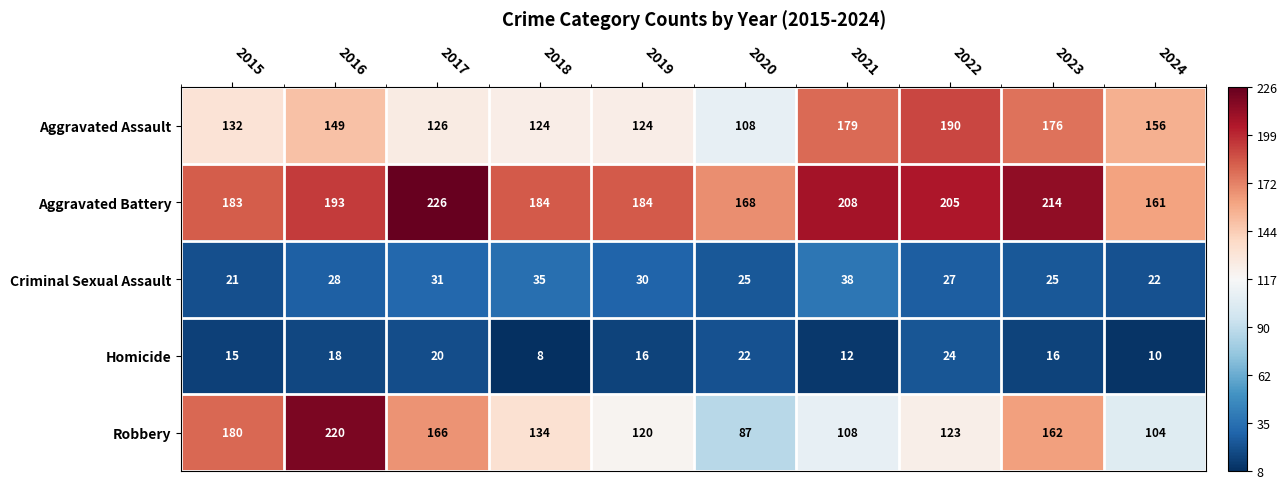

Which series has the widest spread of values?

Robbery